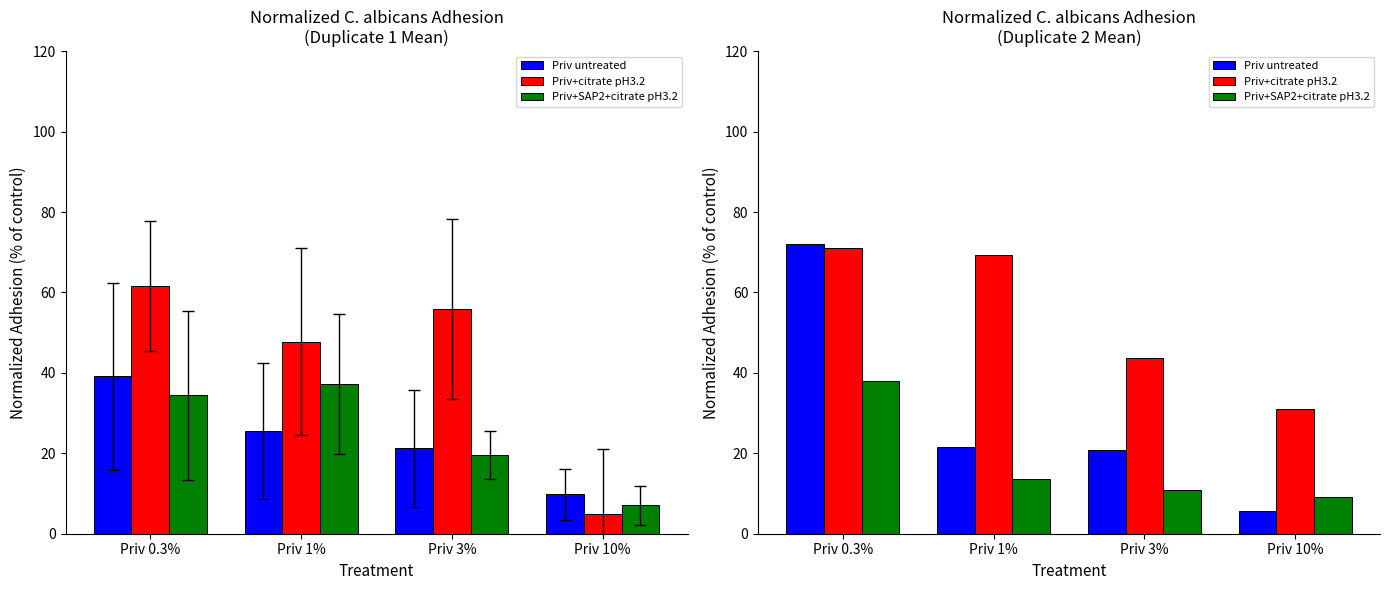

Which has a higher value, Priv 10% or Priv 1%?

Priv 1%